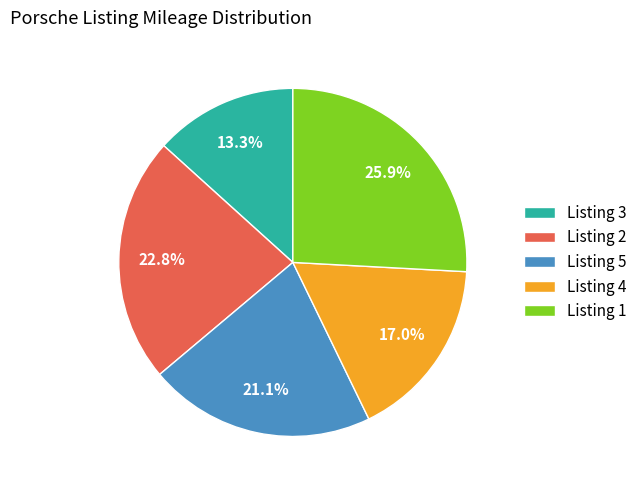

The Listing 5 slice represents 21% of the pie. True or false?

True